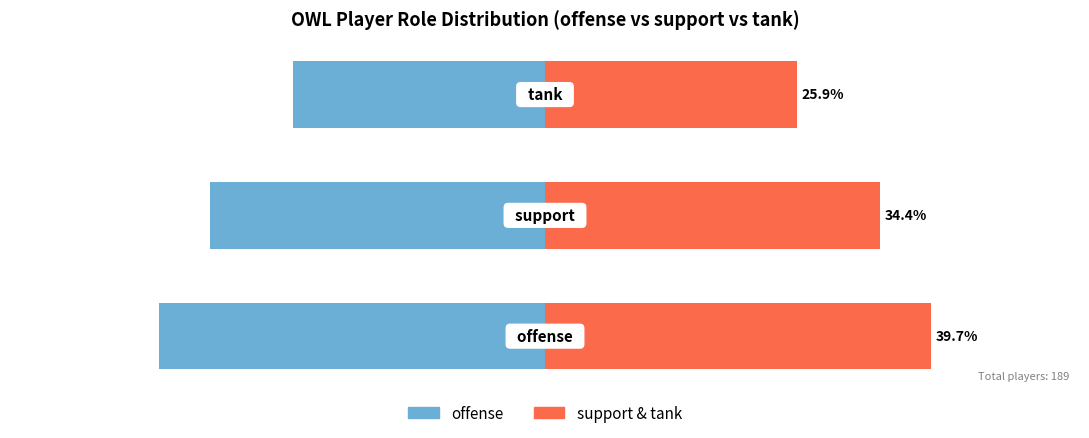

What is the sum of the offense values at 2 and 0?

-65.6